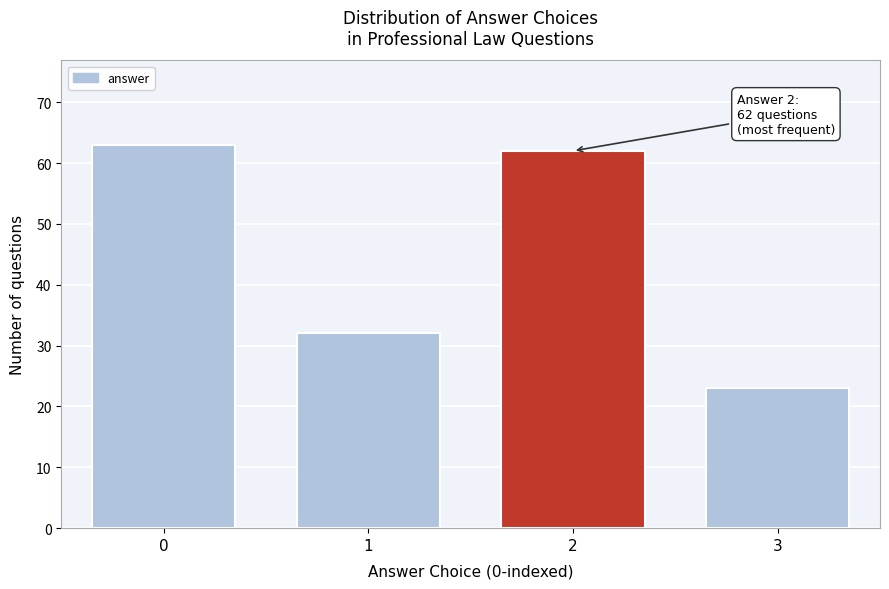

Reading right to left, transcribe all the data shown in this chart.

3=23	2=62	1=32	0=63